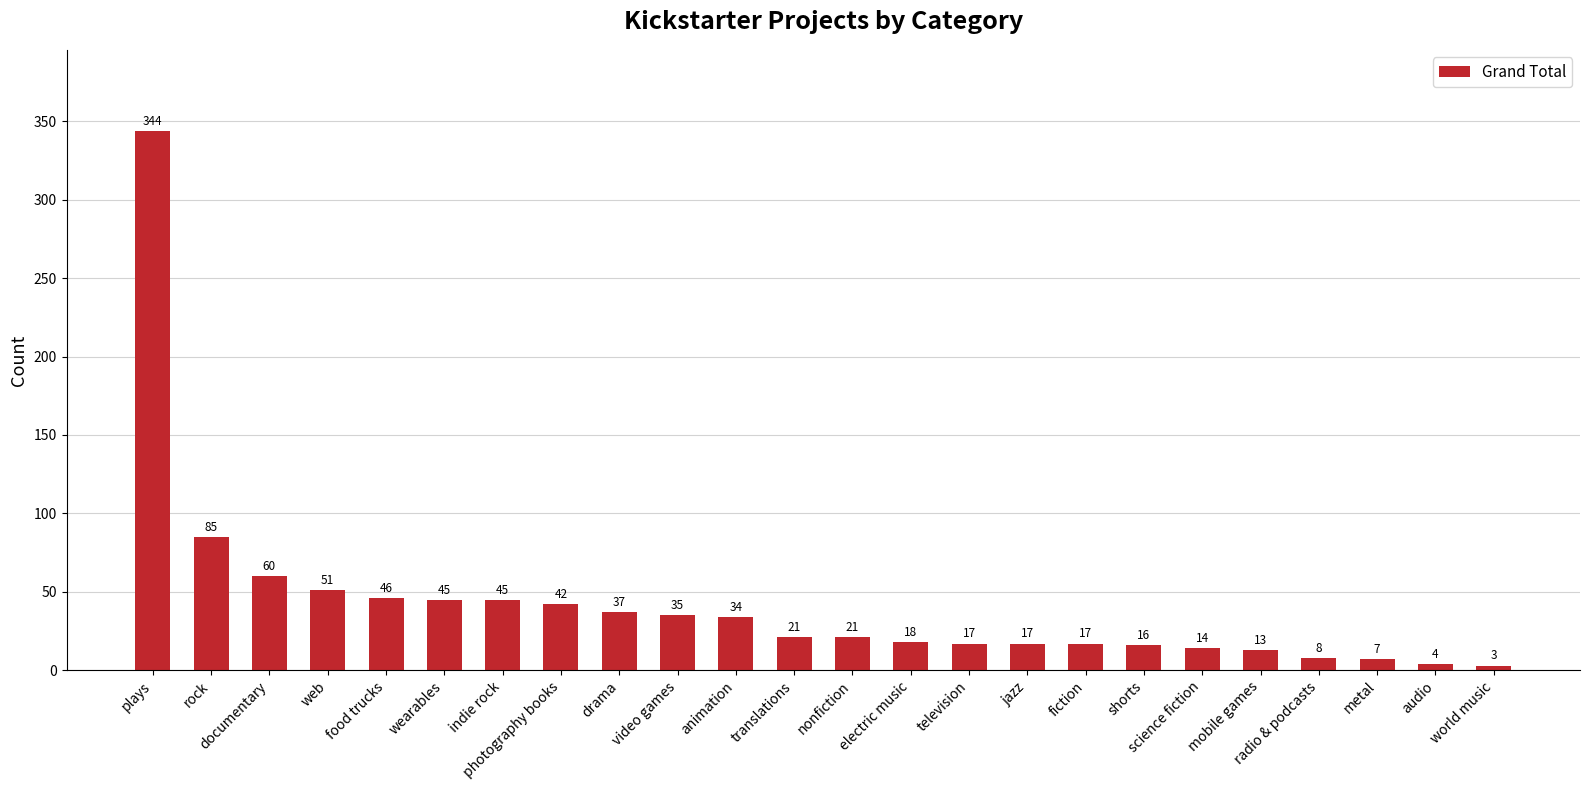

What is the change in value from web to indie rock?

-6